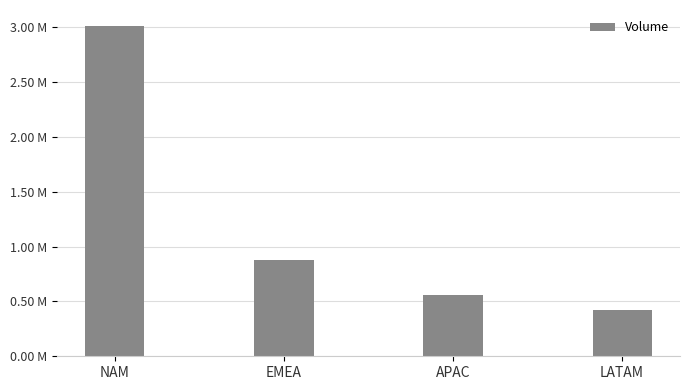

How many data points are above 880760?

1